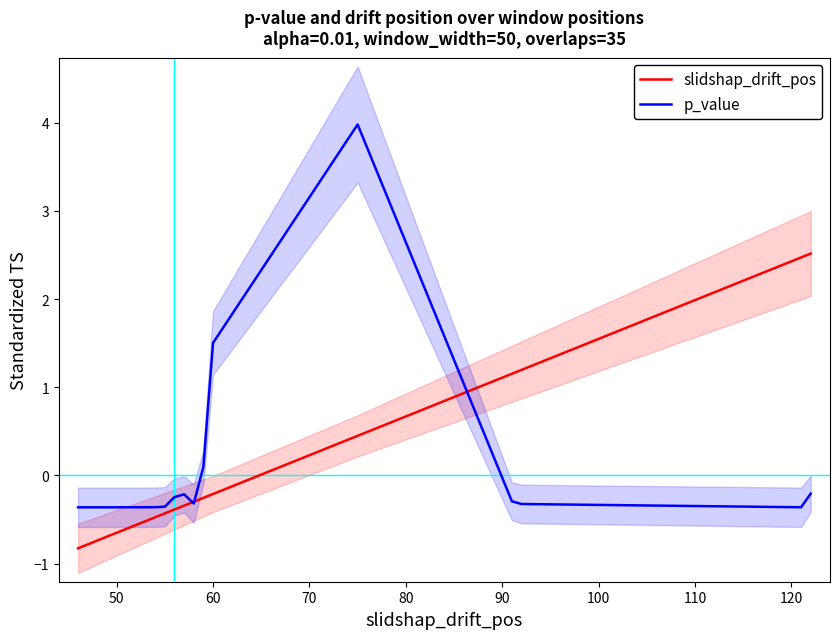

What is the highest value of the slidshap_drift_pos series?

2.5